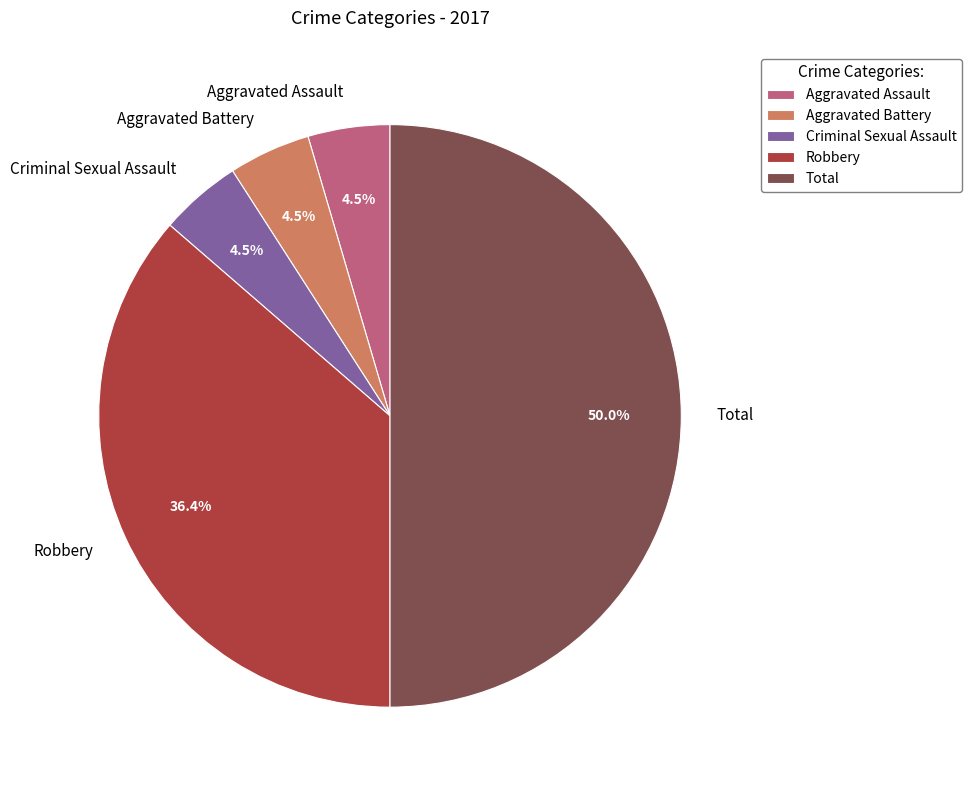

Combined, do Total and Aggravated Assault account for over 50%?

Yes